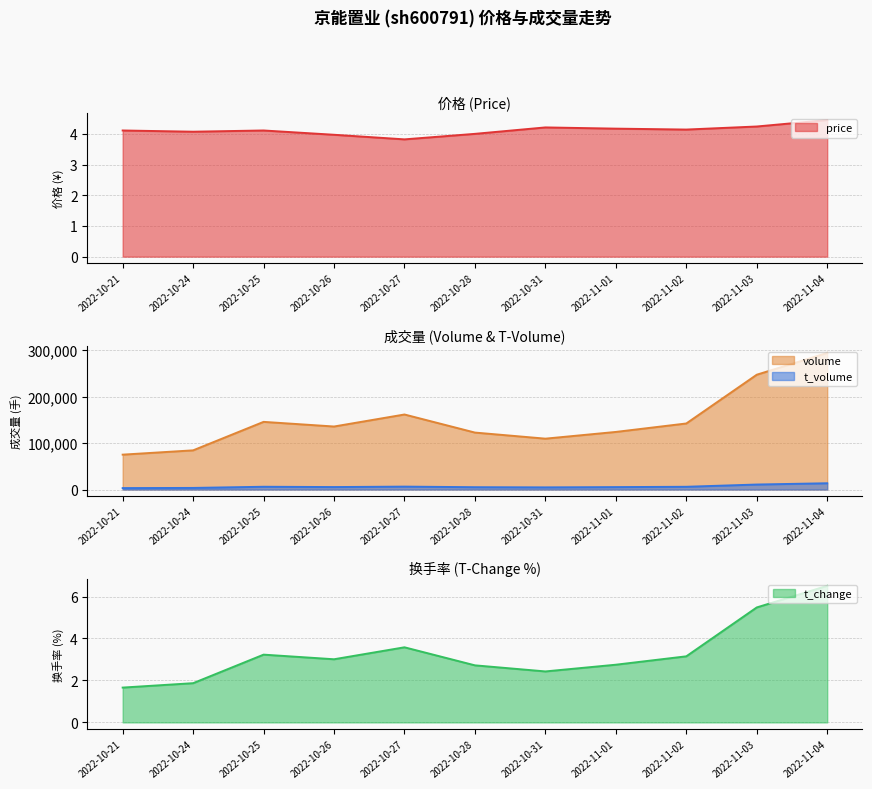

Reading left to right, transcribe all the data shown in this chart.

price: 4.1	4.1	4.1	4.0	3.8	4.0	4.2	4.2	4.2	4.2	4.5
volume: 75250.0	84533.0	145961.0	135931.0	161850.0	122870.0	109736.0	124236.0	142478.0	247667.0	294611.0
t_volume: 3095.0	3458.0	5978.0	5320.0	6280.0	5023.0	4646.0	5218.0	5933.0	10782.0	13530.0
t_change: 1.7	1.9	3.2	3.0	3.6	2.7	2.4	2.8	3.1	5.5	6.5